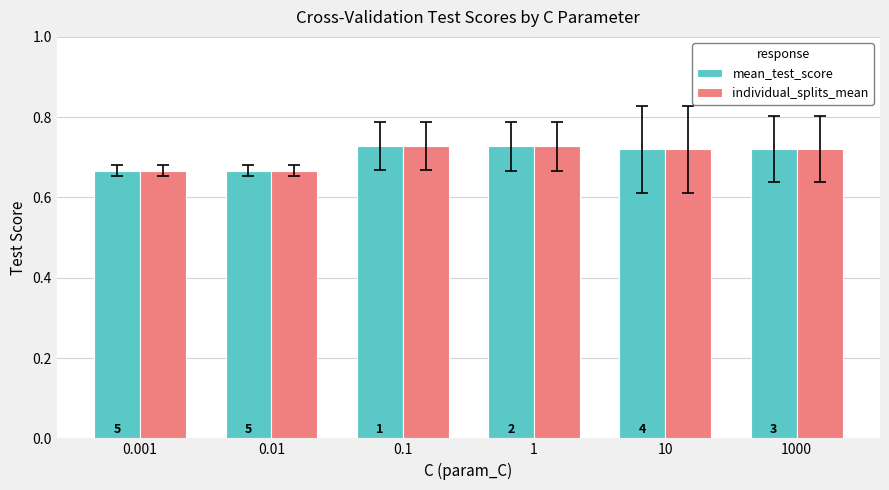

At which label is individual_splits_mean closest to 0?

0.001